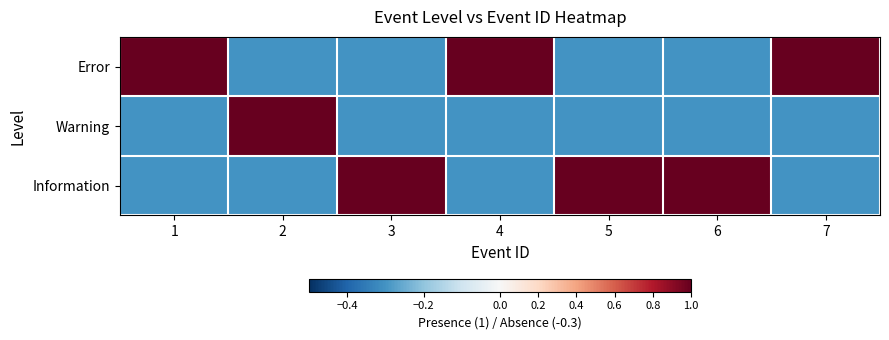

At which category is the sum across all series the highest?

1